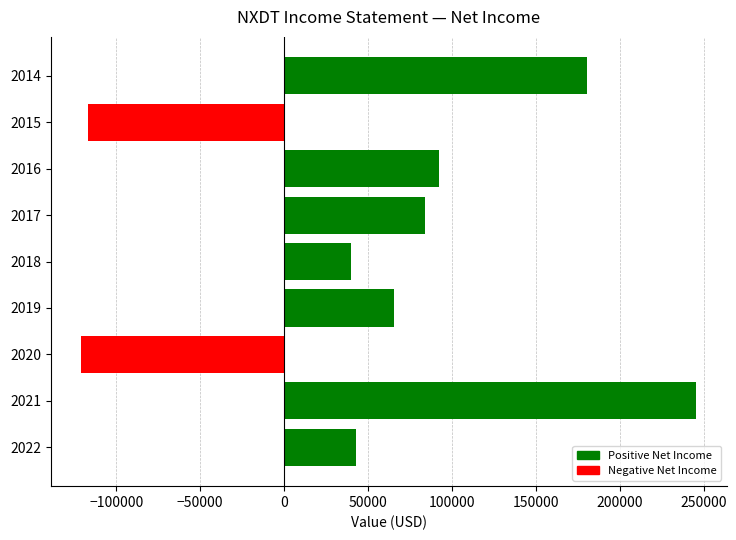

Reading bottom to top, list all the values displayed in this chart.

43000	245500	-120800	65800	39800	84100	92400	-116700	180800